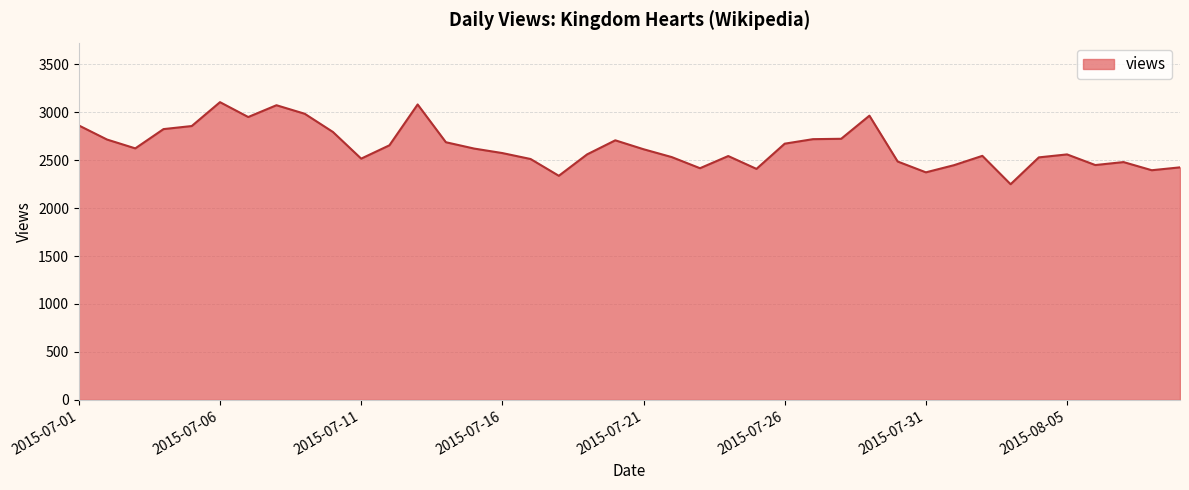

What is the difference between the maximum and minimum values?

856